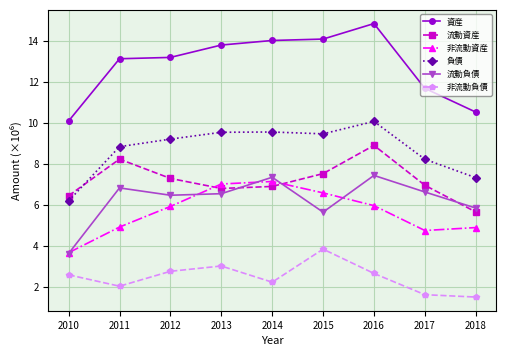

True or false: 流動負債 has more than 2 points higher than both neighbors.

True